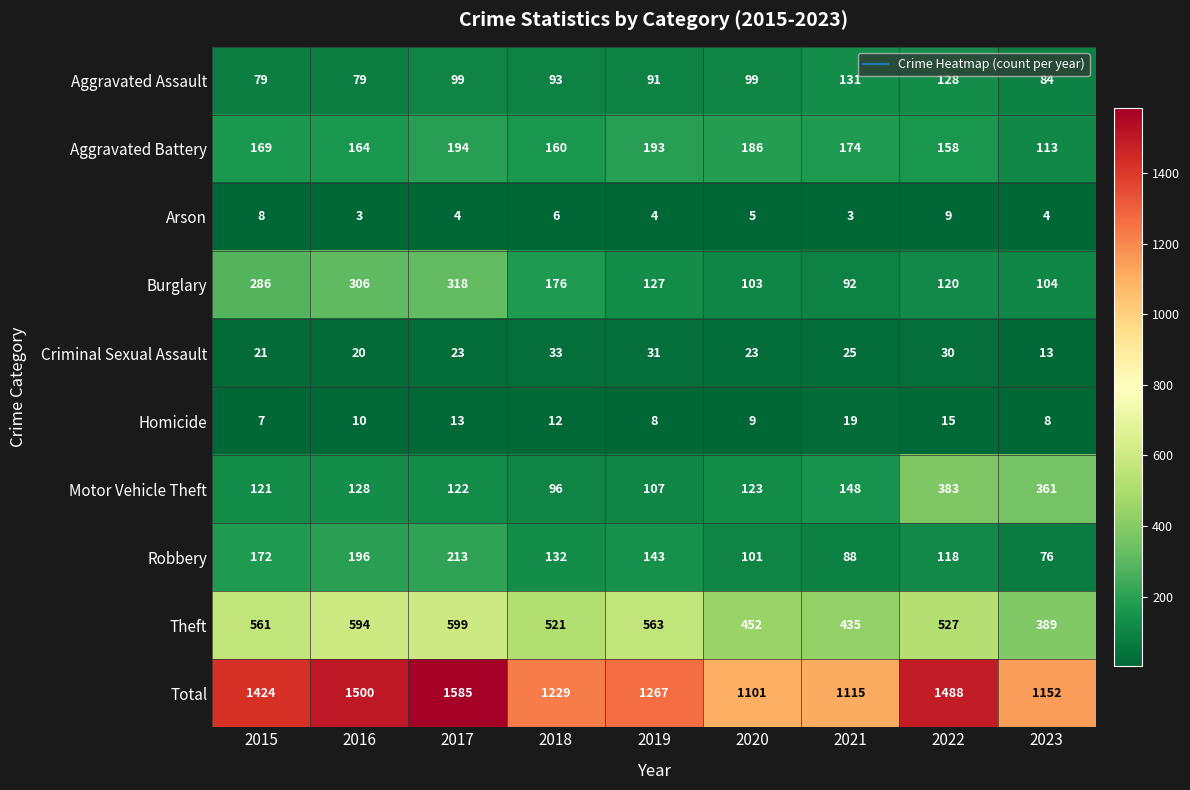

At 2023, list the series in order from smallest to largest.

Arson, Homicide, Criminal Sexual Assault, Robbery, Aggravated Assault, Burglary, Aggravated Battery, Motor Vehicle Theft, Theft, Total